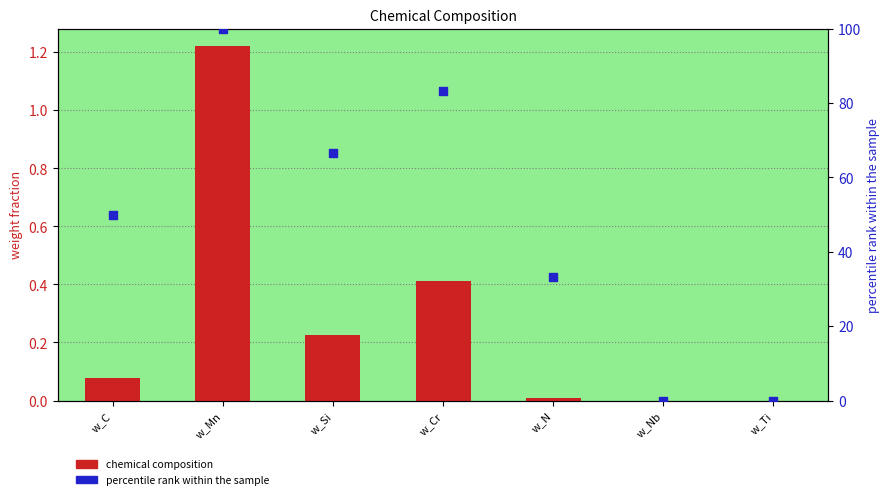

Which series reaches the minimum Y coordinate?

chemical composition